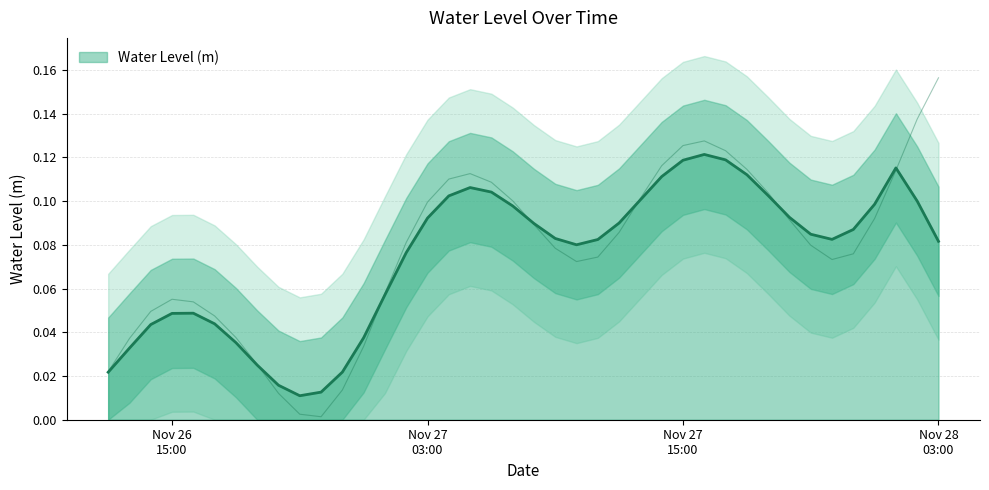

What is the difference between the maximum and minimum values?

0.2